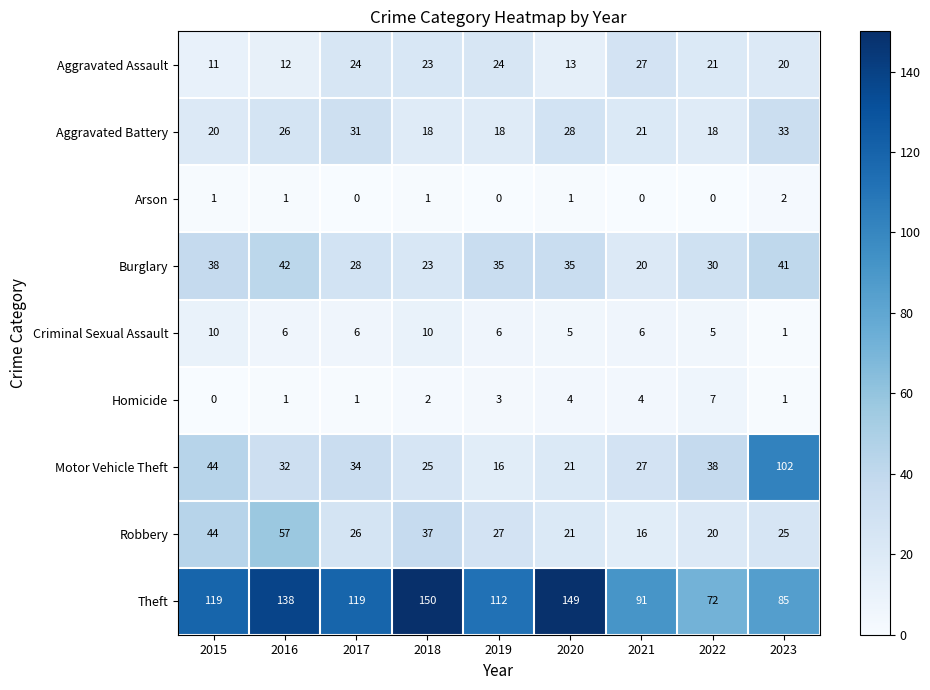

What is the sum of the Theft values at 2020 and 2019?

261